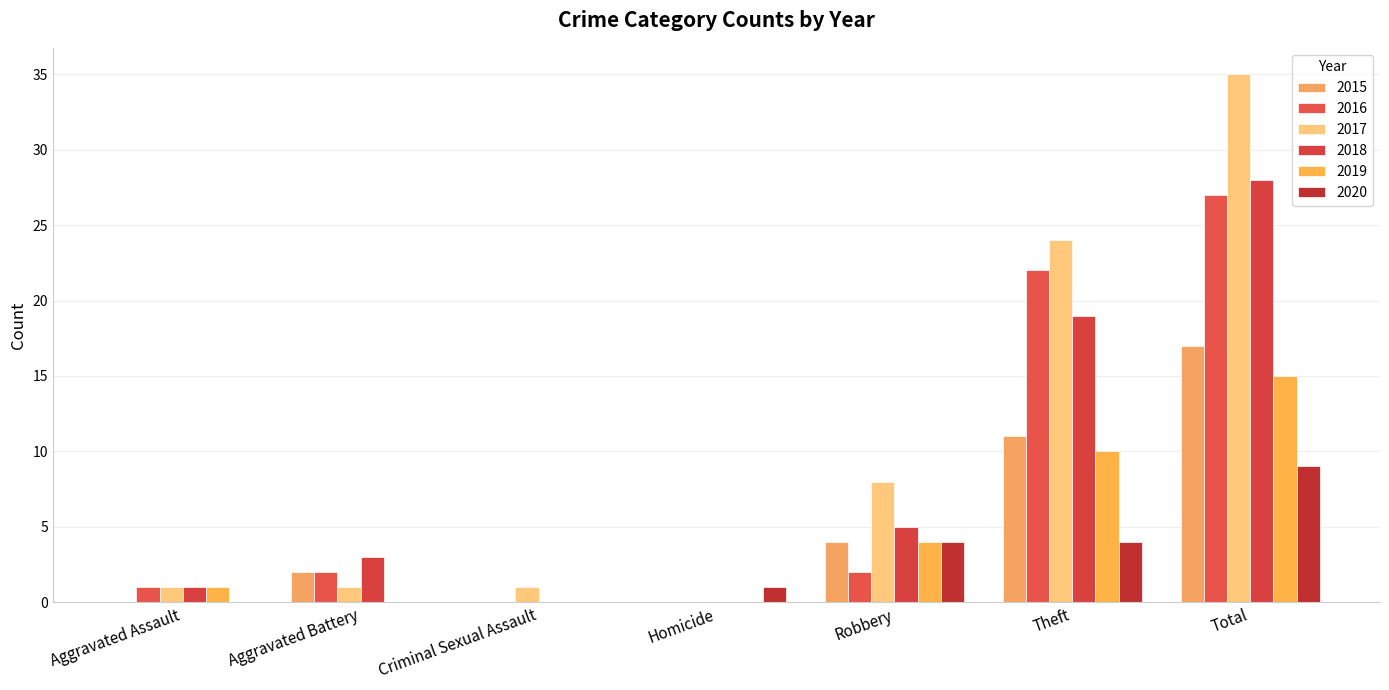

At which category is the sum across all series the highest?

Total